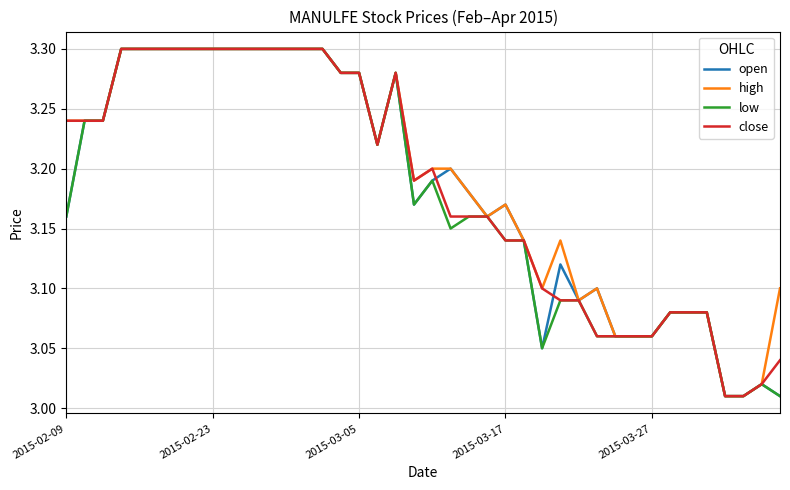

At which category does the chart reach its minimum across all series?

36